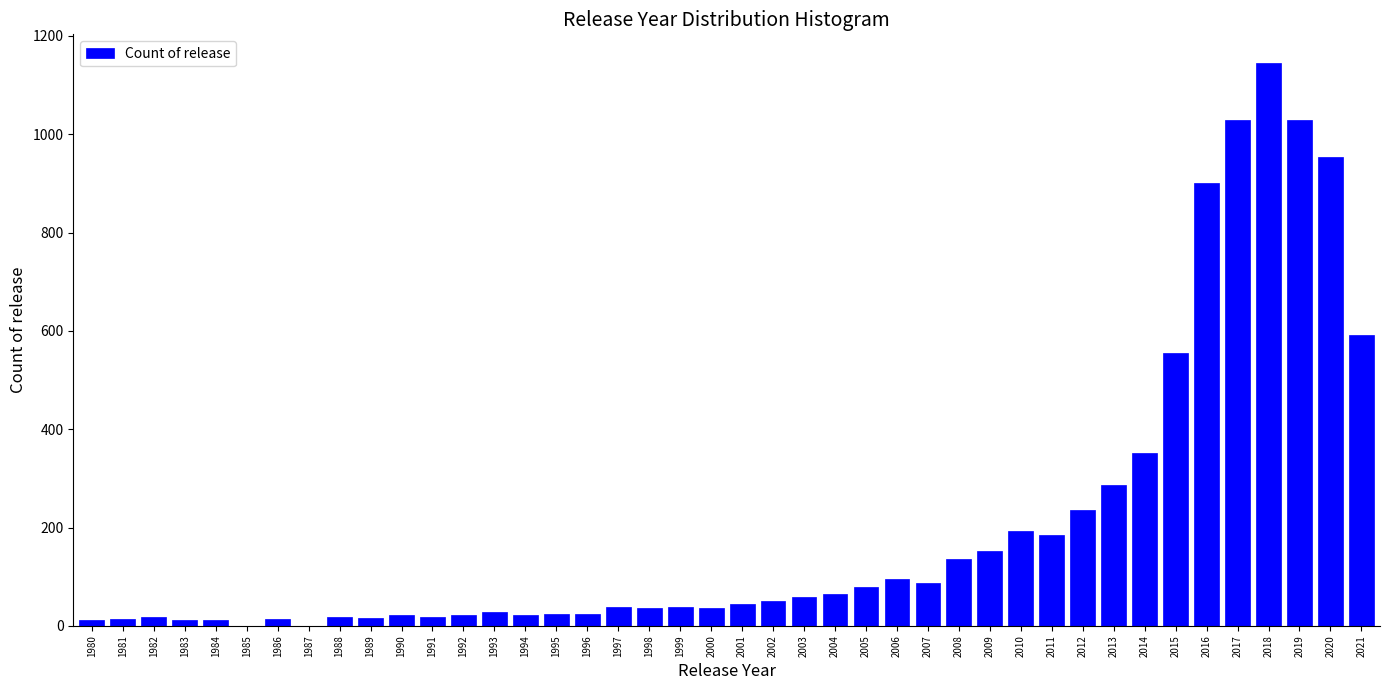

The chart shows a value of 431 at 2020. True or false?

False